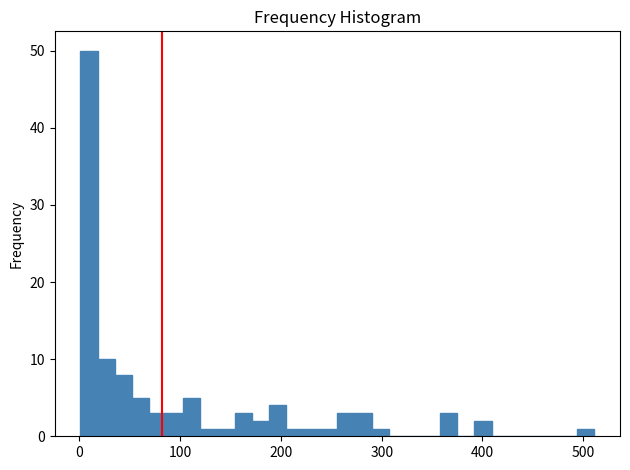

Read against the x-axis, roughly where is the centre of the tallest bar?

10